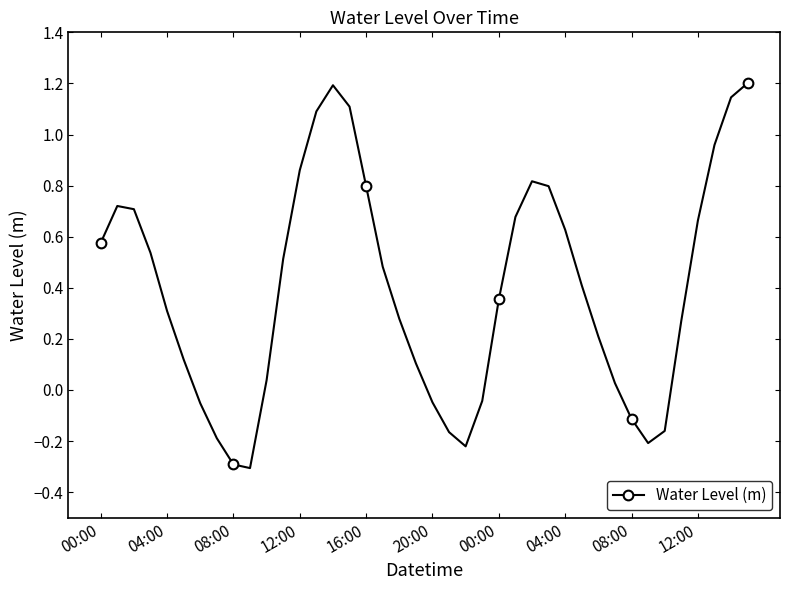

How many lines are shown in the chart?

1